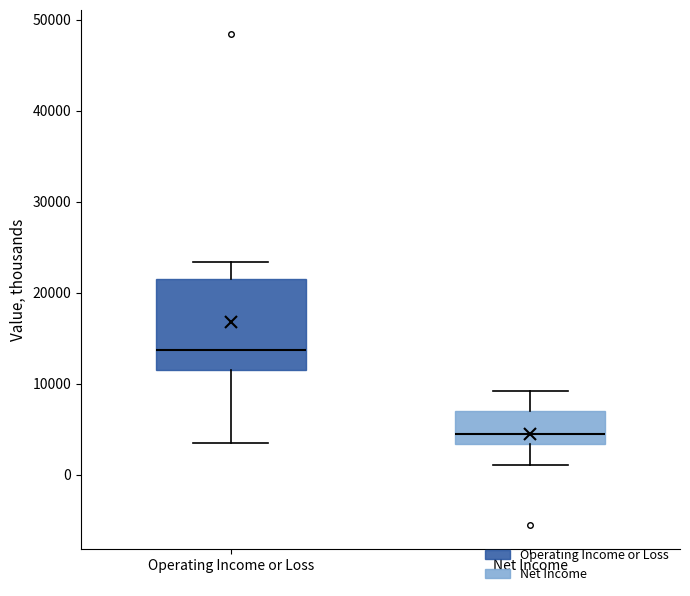

Reading left to right, transcribe this box plot: for each box, give where its median line is, the range the box spans, and where its two whiskers end, as read against the y-axis. The values are not printed on the chart, so give them approximately, as read against the axis.

Operating Income or Loss: median 14000, box 12000 to 22000, whiskers 4000 to 23000
Net Income: median 4000, box 3000 to 7000, whiskers 1000 to 9000